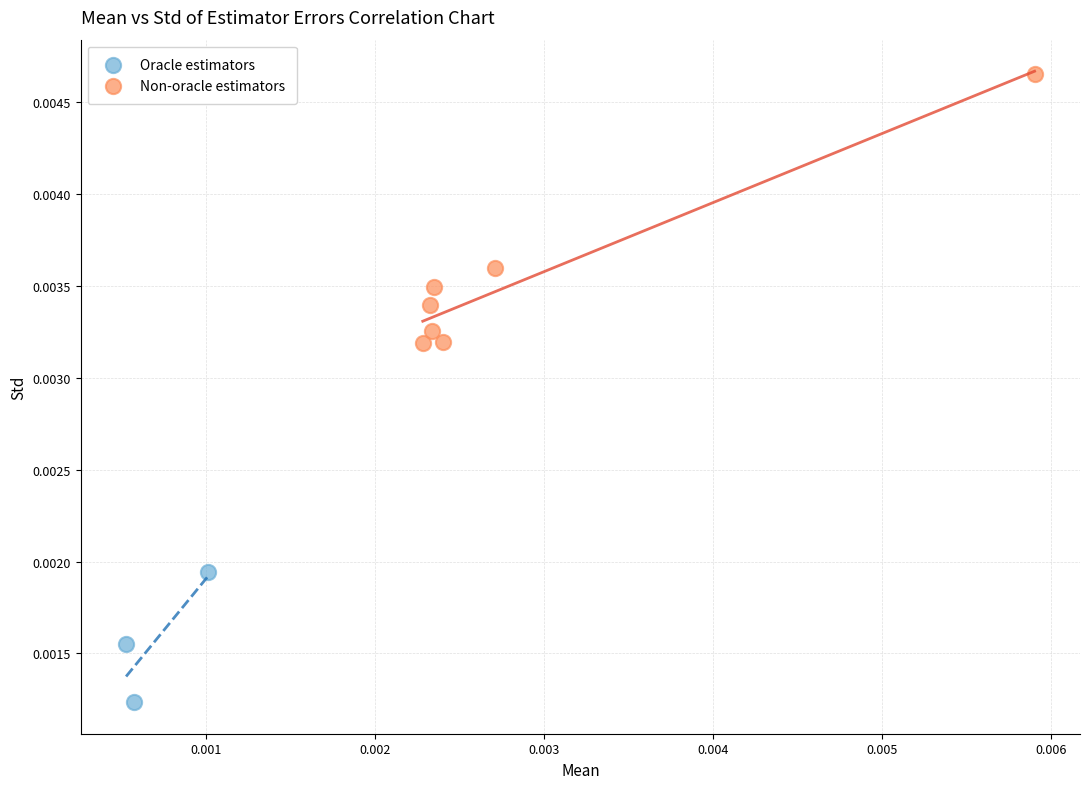

Which series has the largest Y range (max minus min)?

Non-oracle estimators